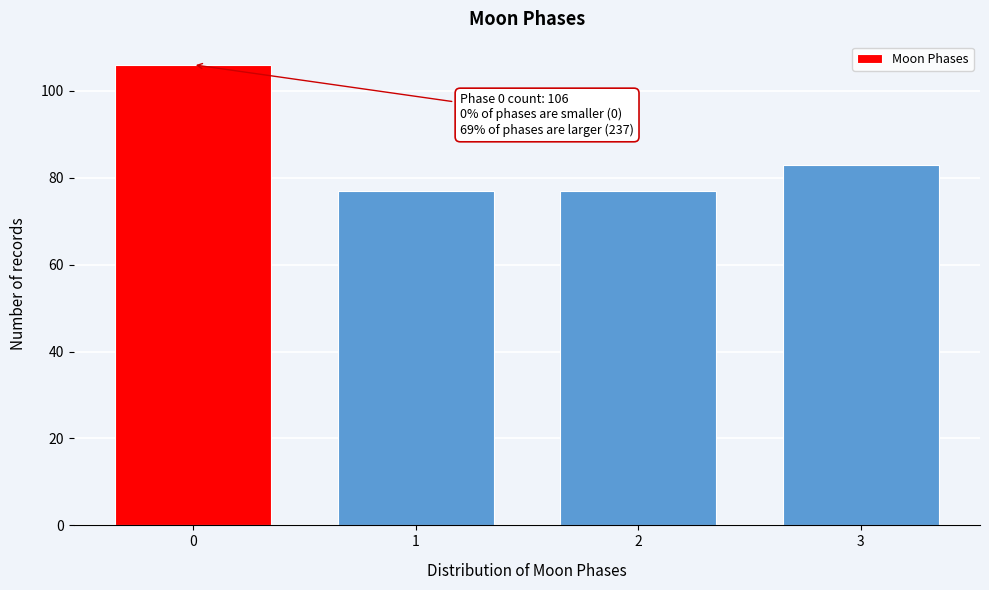

Reading left to right, list all the values displayed in this chart.

0=106	1=77	2=77	3=83